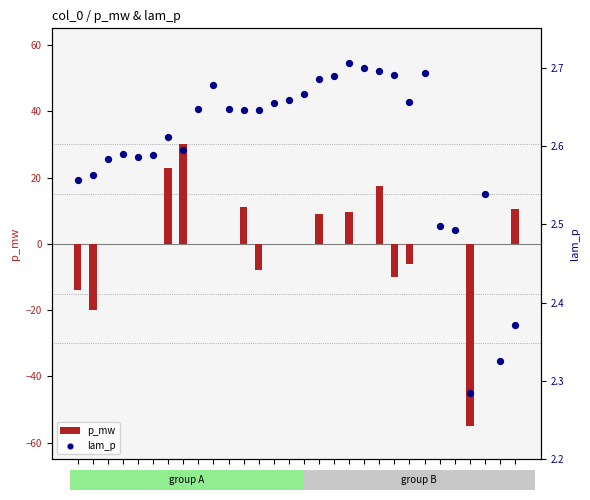

At which category is the sum across all series the highest?

7